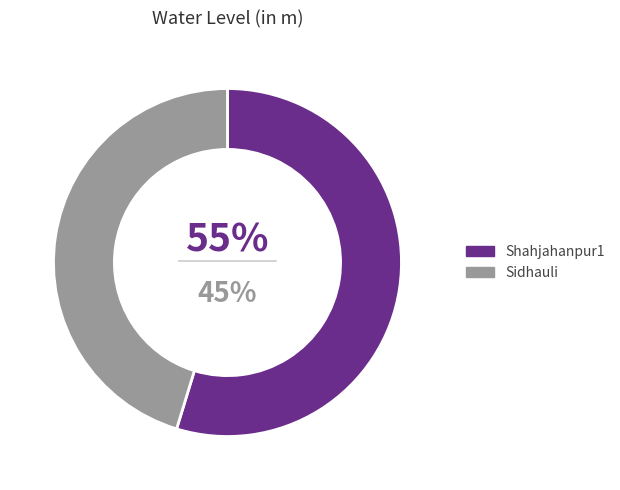

Is it true that Shahjahanpur1 is 61% of the pie?

False